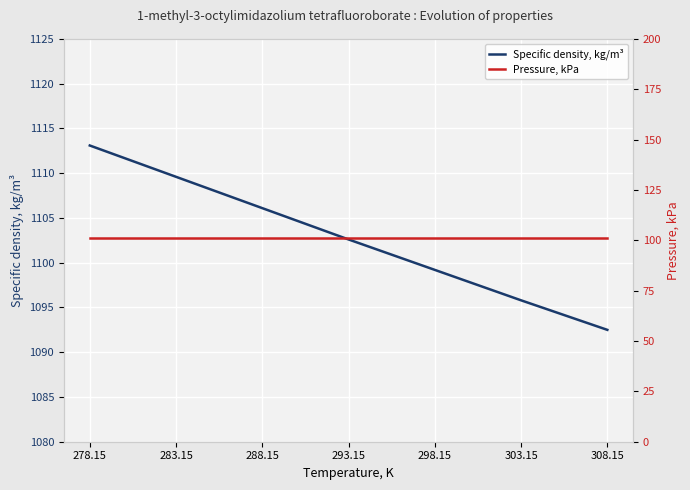

What is the sum of all Specific density, kg/m³ values?

7718.9